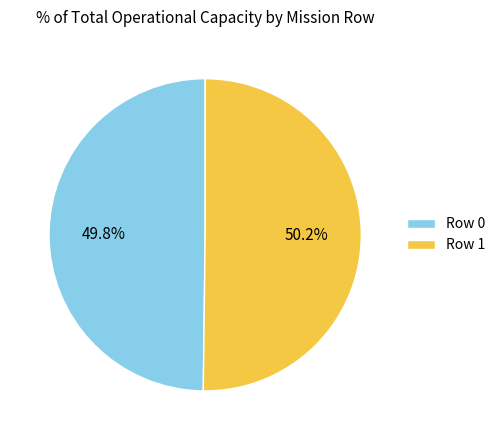

How many slices are in this pie chart?

2